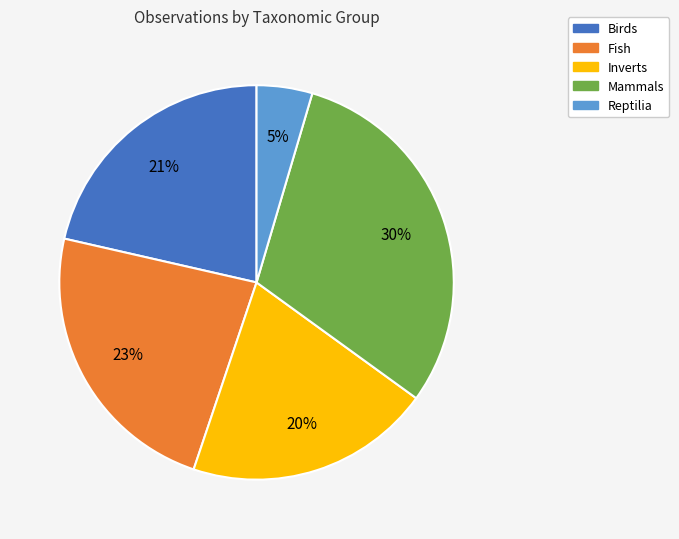

To the nearest percent, what is the combined percentage of Fish and Reptilia?

28%